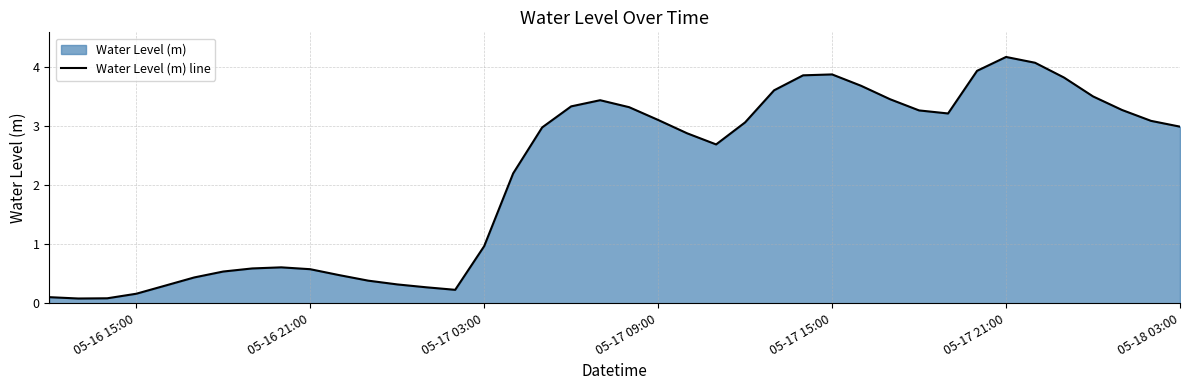

How many lines are shown in the chart?

1